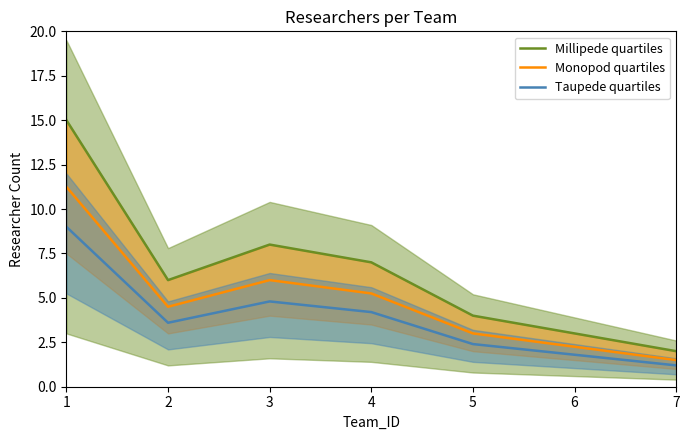

Which has a higher value, 7 or 1?

1